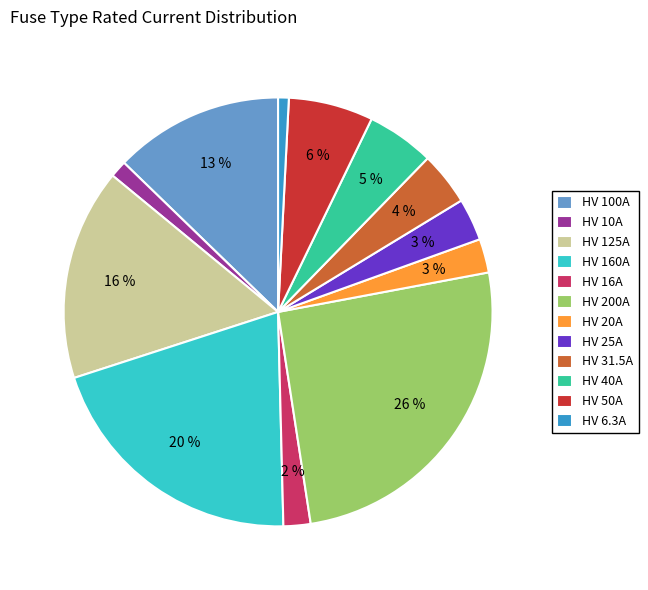

To the nearest percent, what is the average slice percentage?

8%